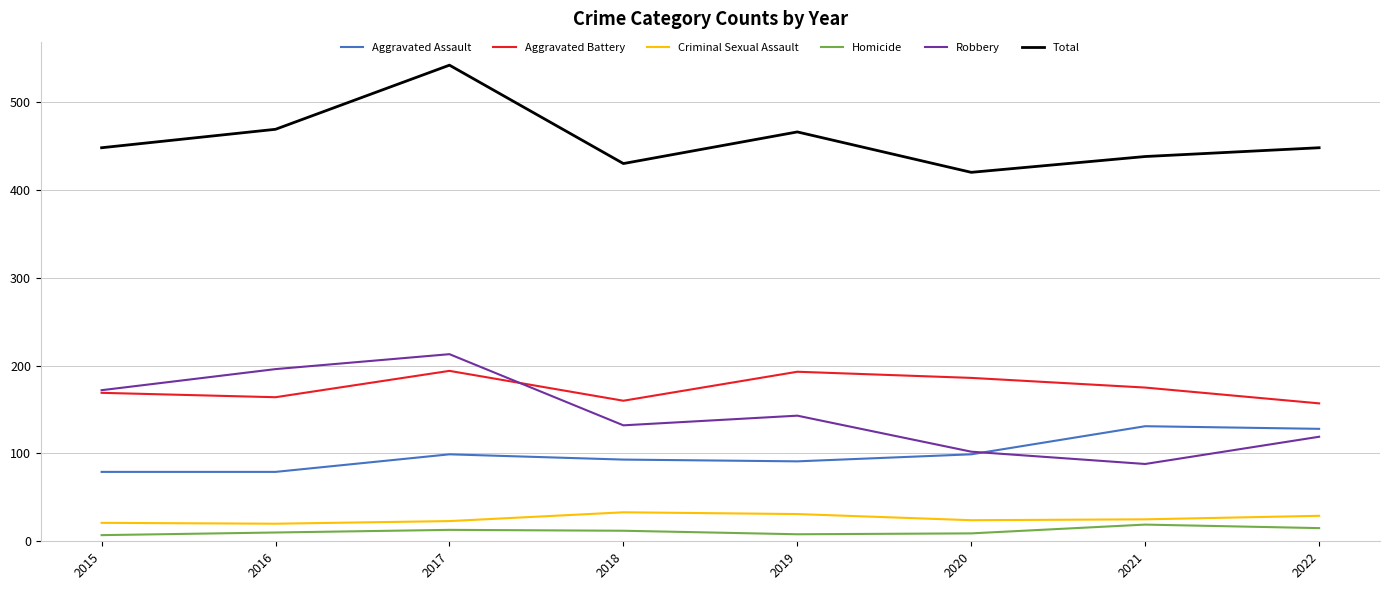

List the series in order of their peak value, lowest first.

Homicide, Criminal Sexual Assault, Aggravated Assault, Aggravated Battery, Robbery, Total